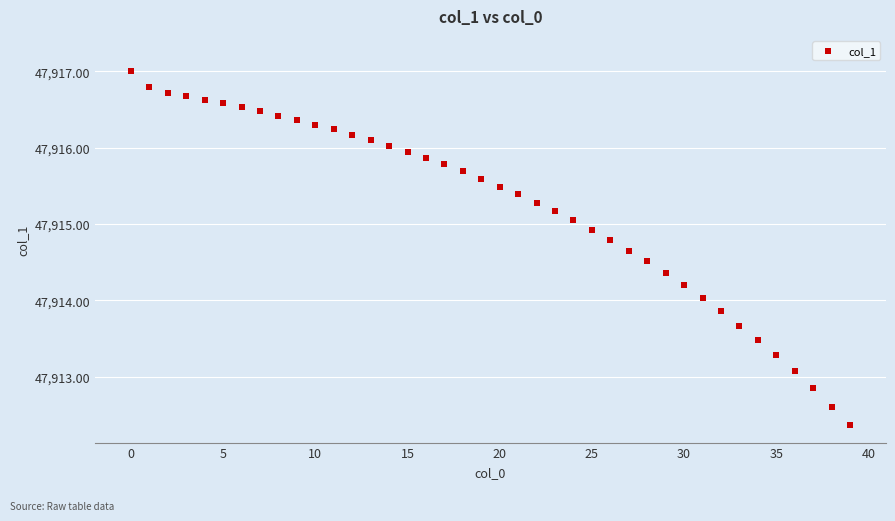

What is the range of Y values (max minus min)?

4.6